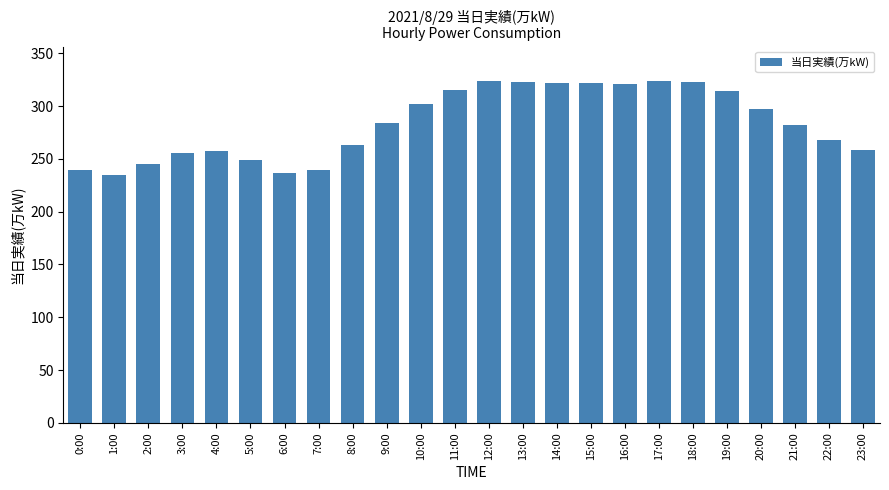

What is the average value?

283